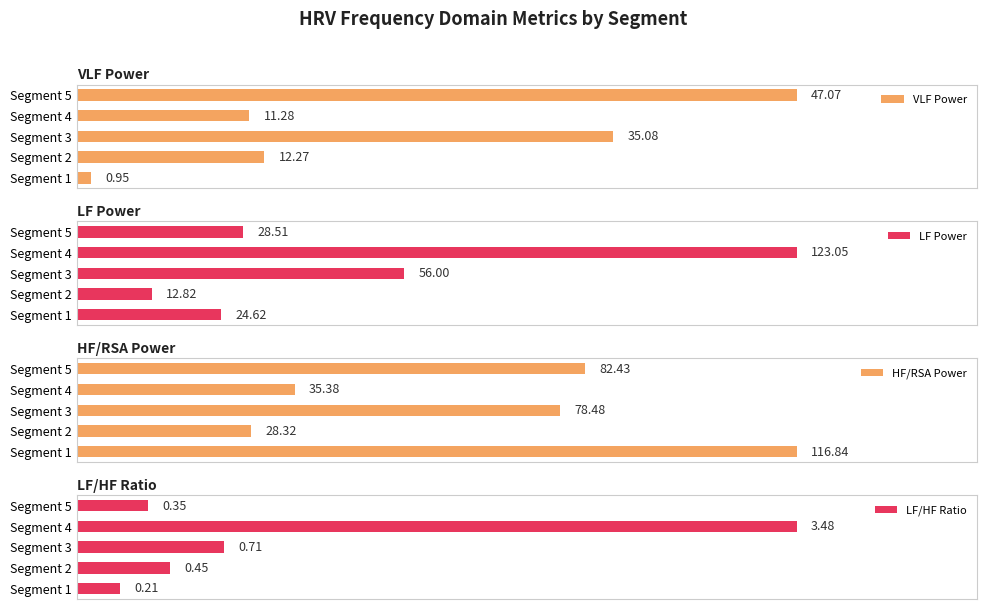

How many distinct data groups are displayed?

4